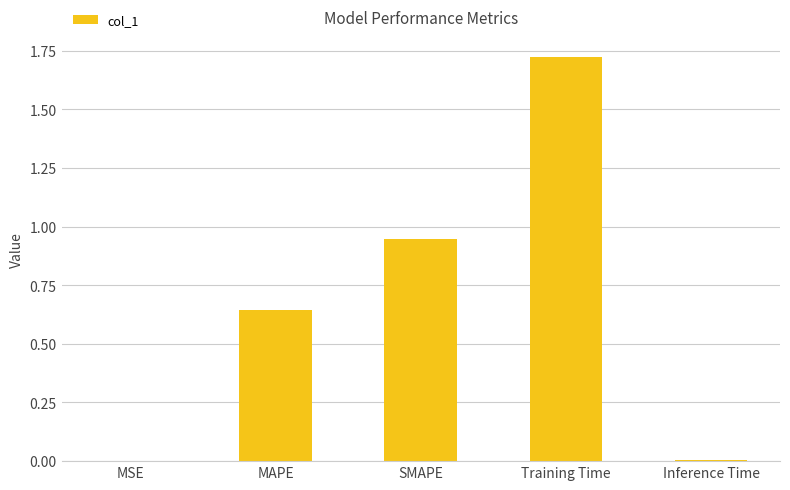

Which label corresponds to the largest value in the chart?

Training Time